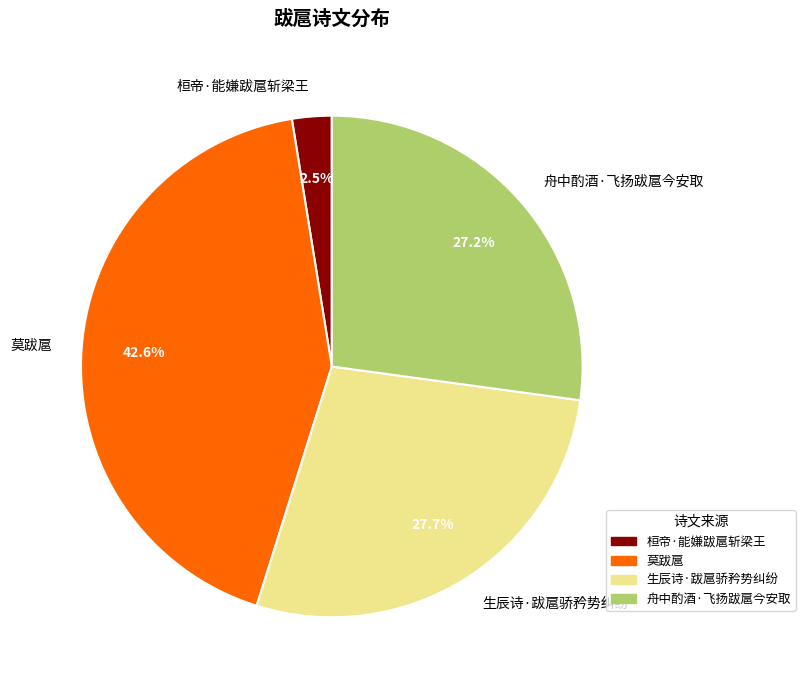

How much of the chart is everything except 莫跋扈?

57.4%